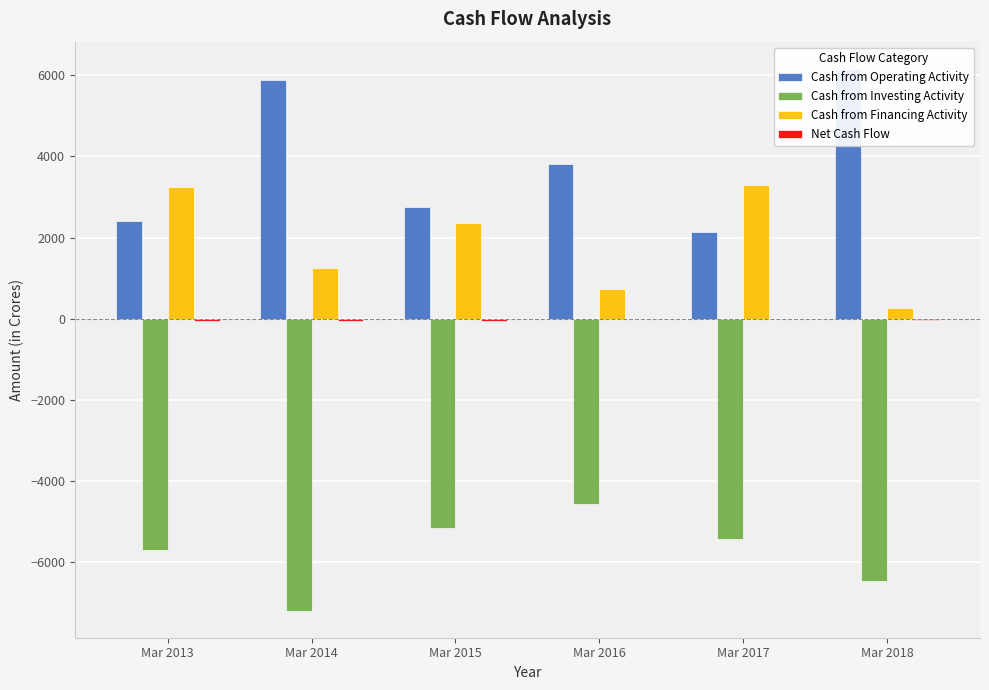

At Mar 2013, list the series in order from smallest to largest.

Cash from Investing Activity, Net Cash Flow, Cash from Operating Activity, Cash from Financing Activity